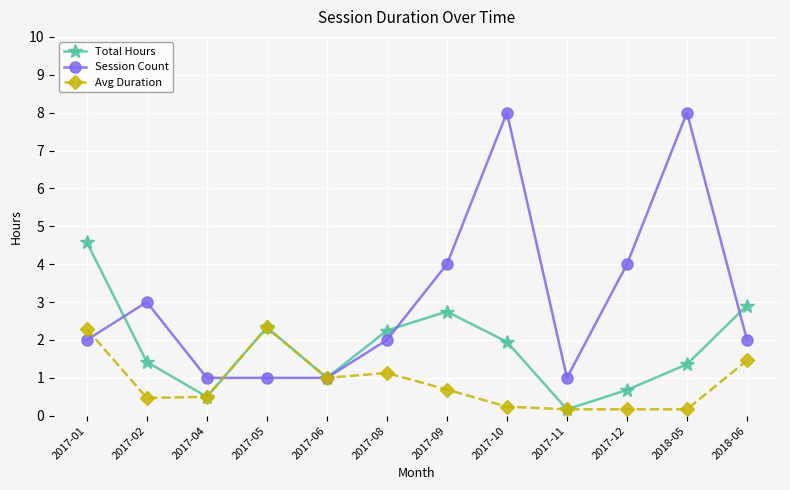

What is the label of the 7th point from the left?

2017-09